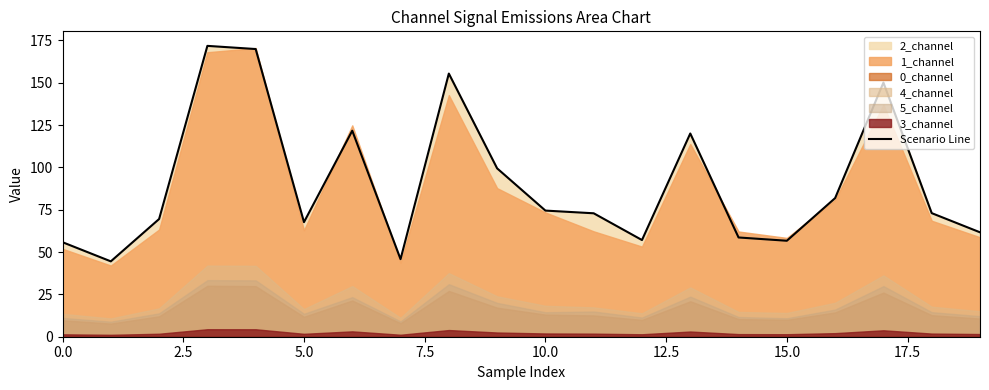

Where is the data nearest to the value 108?

9